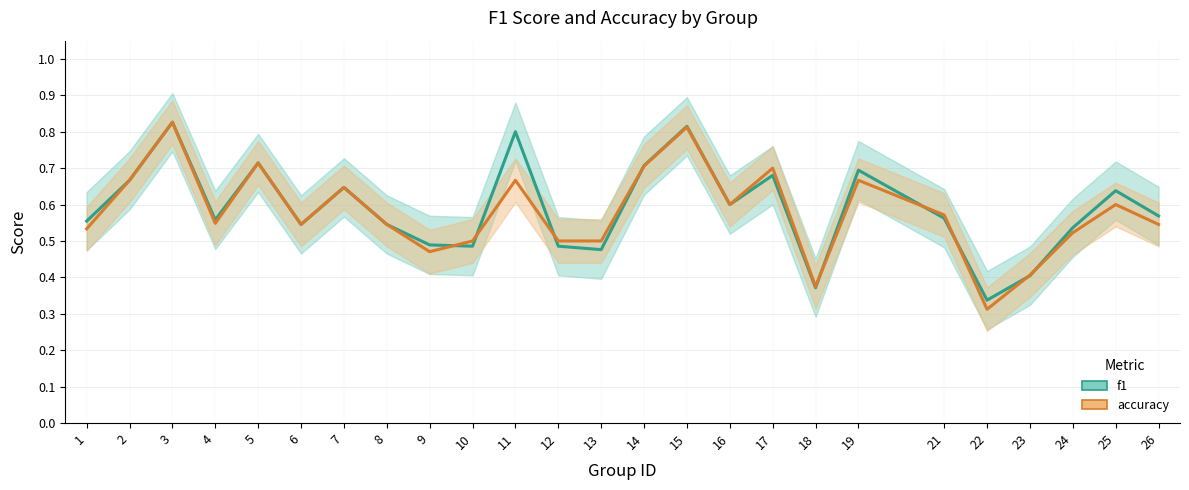

Rank the series by their maximum value, from lowest to highest.

f1, accuracy